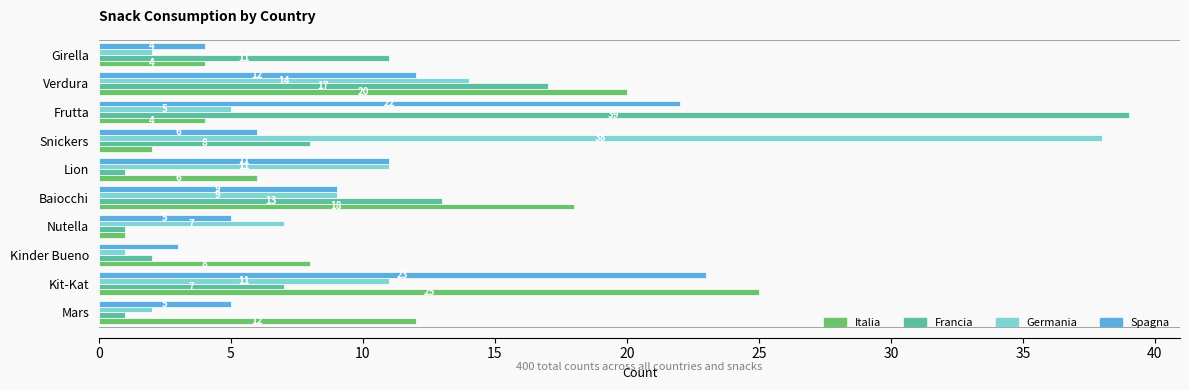

What are all the series names shown in the legend?

Italia, Francia, Germania, Spagna